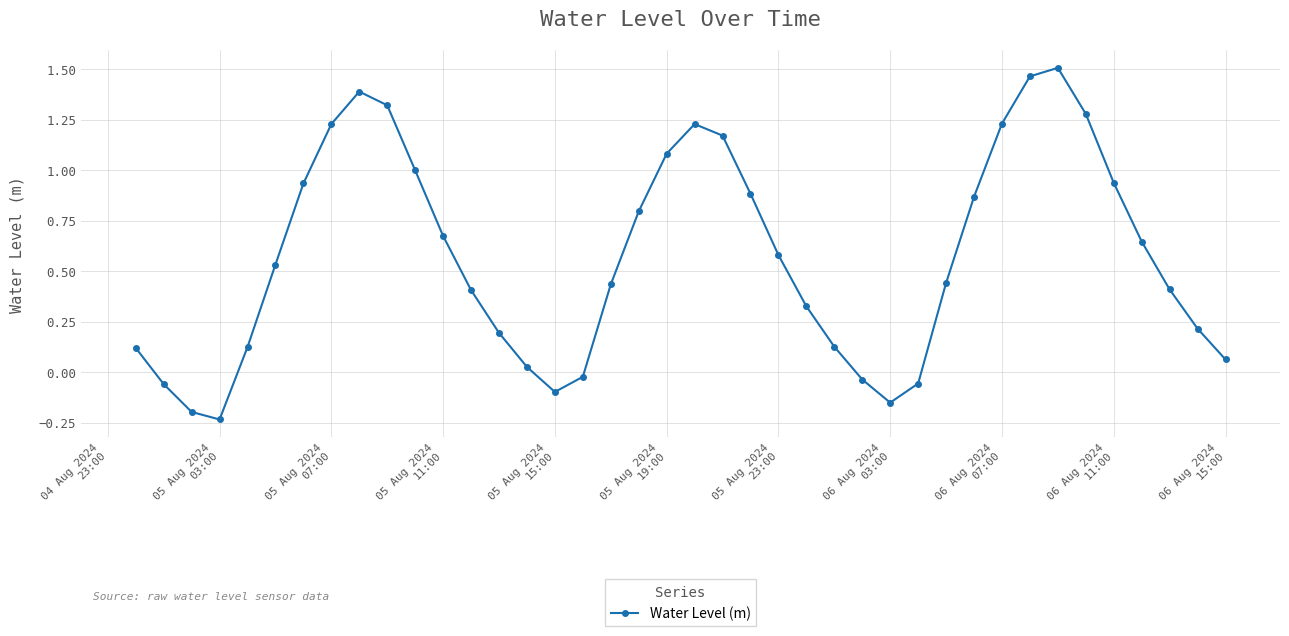

How many points are higher than both their immediate neighbors (excluding endpoints)?

3